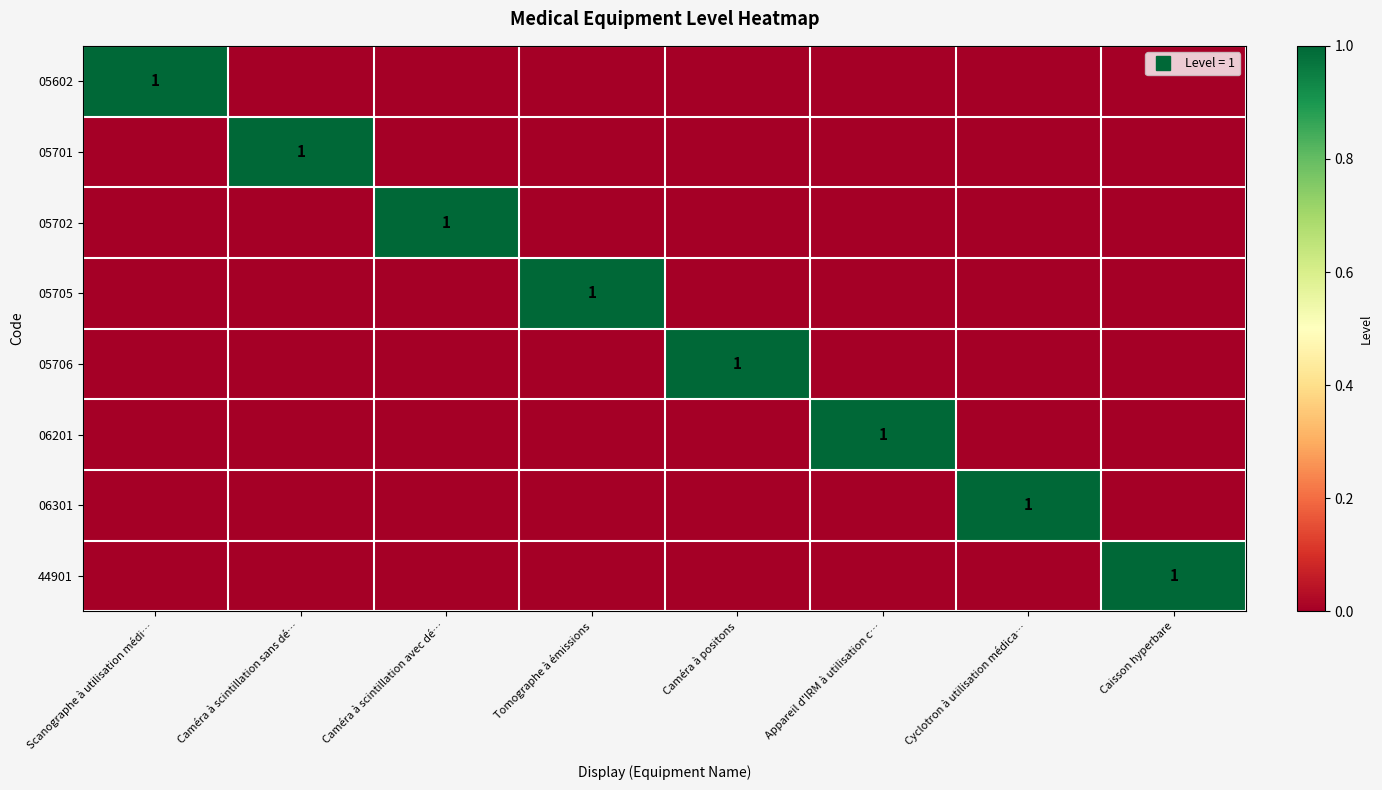

How many data points in 05706 are above 0?

1